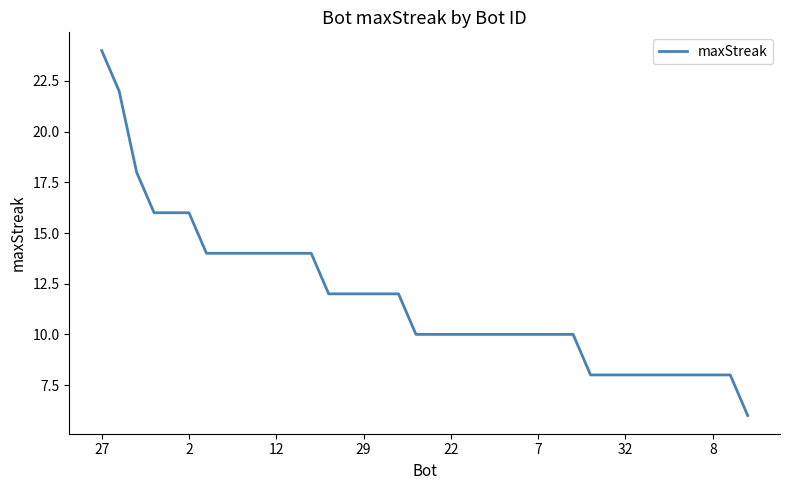

What is the smallest value displayed?

6